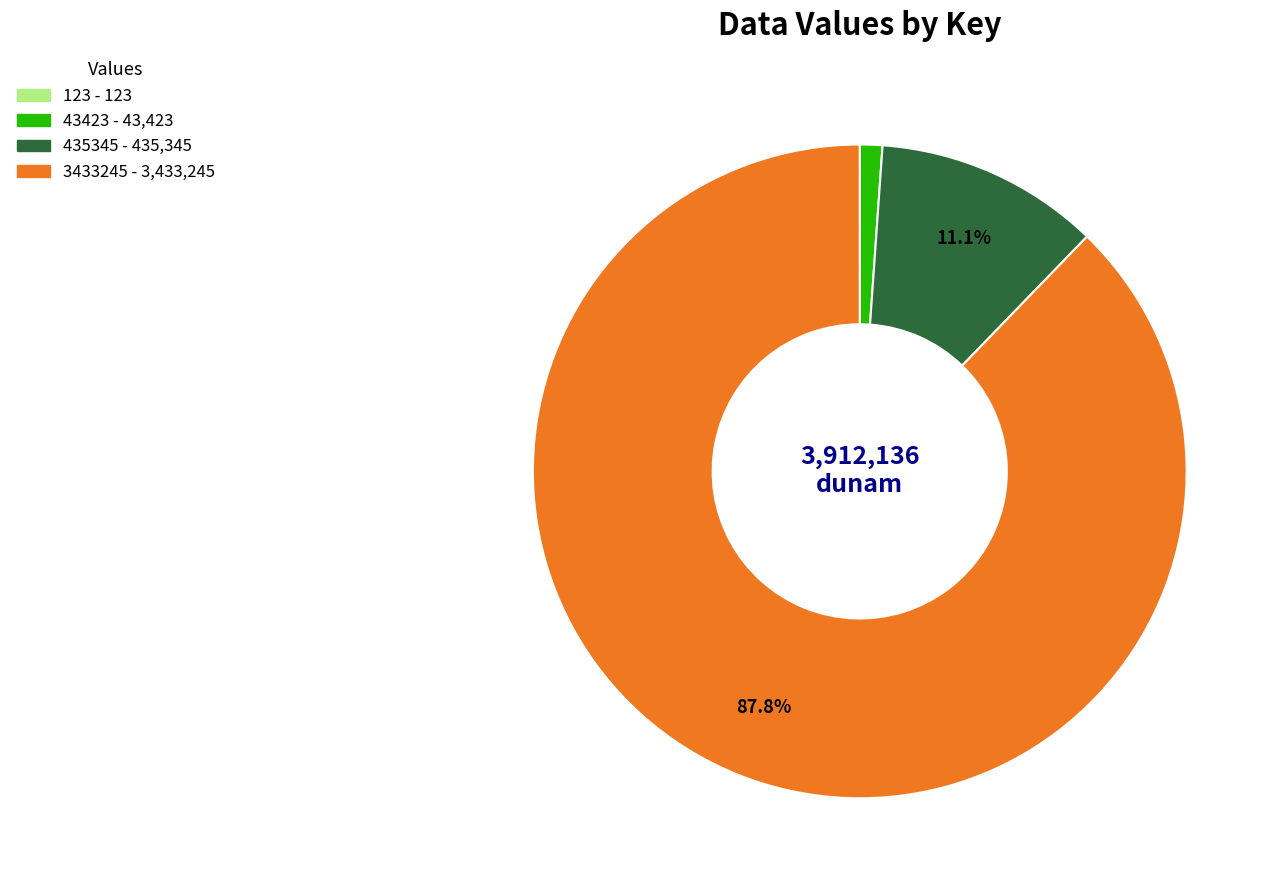

Which has a higher value, 435345 or 3433245?

3433245